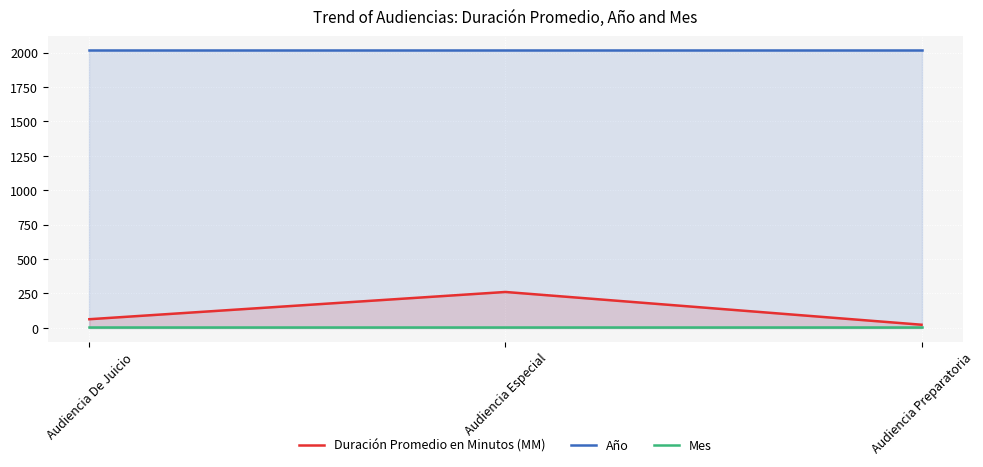

What are all the series names shown in the legend?

Duración Promedio en Minutos (MM), Año, Mes